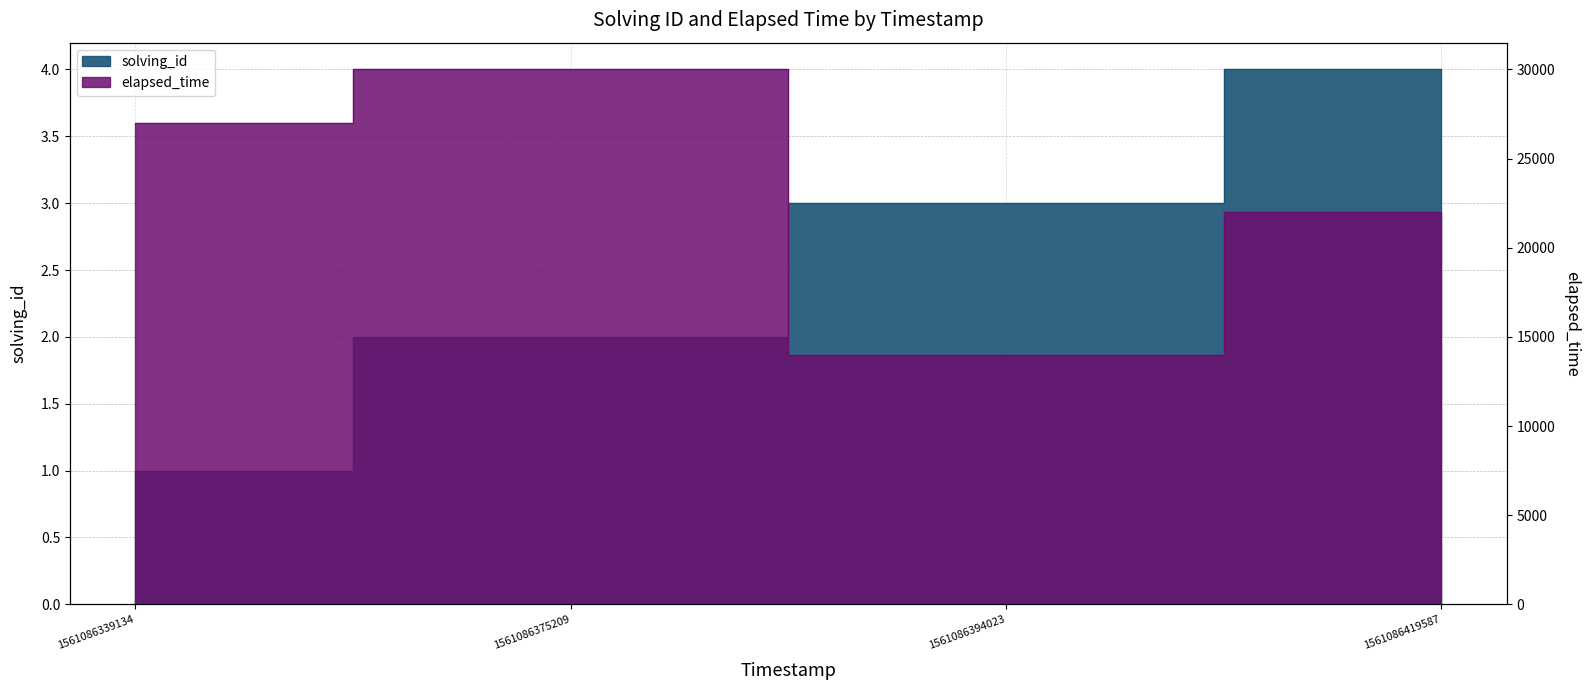

Which series has the largest range (max minus min)?

elapsed_time